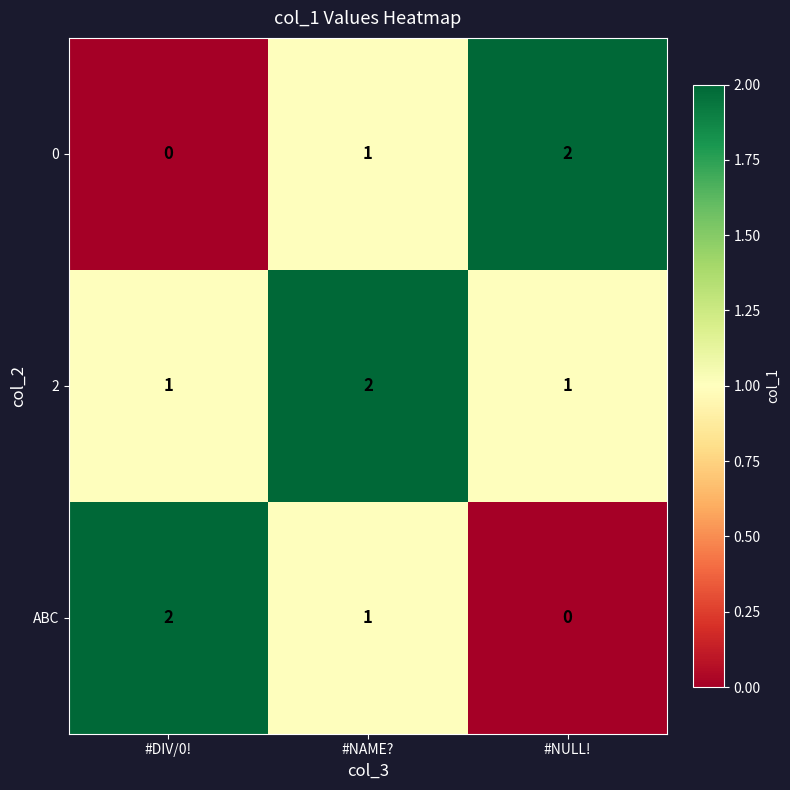

What is the sum of all 0 values?

3